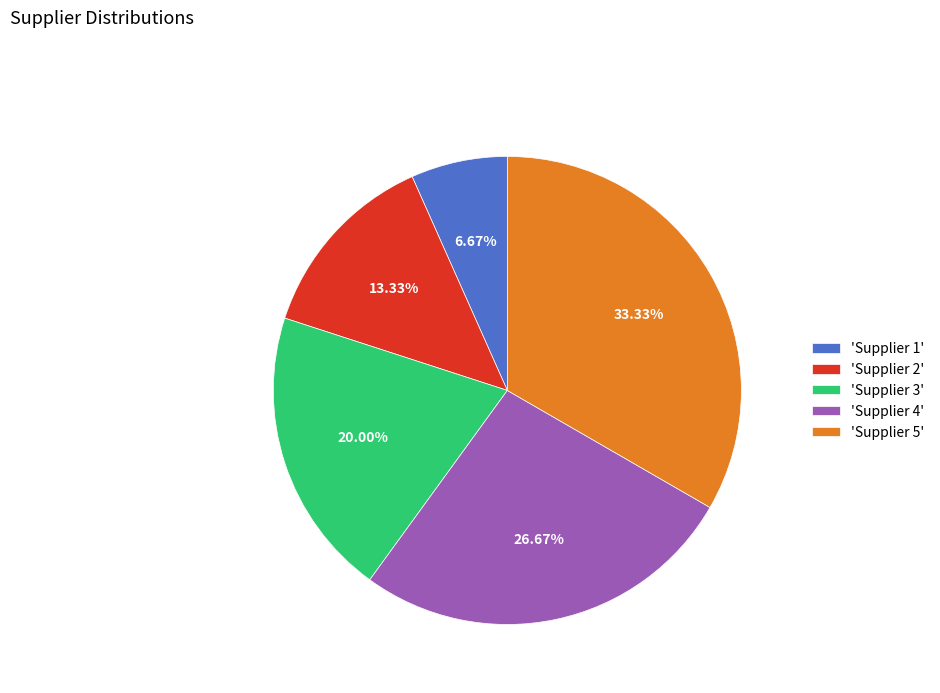

Does 'Supplier 1' account for over 50% of the chart?

No